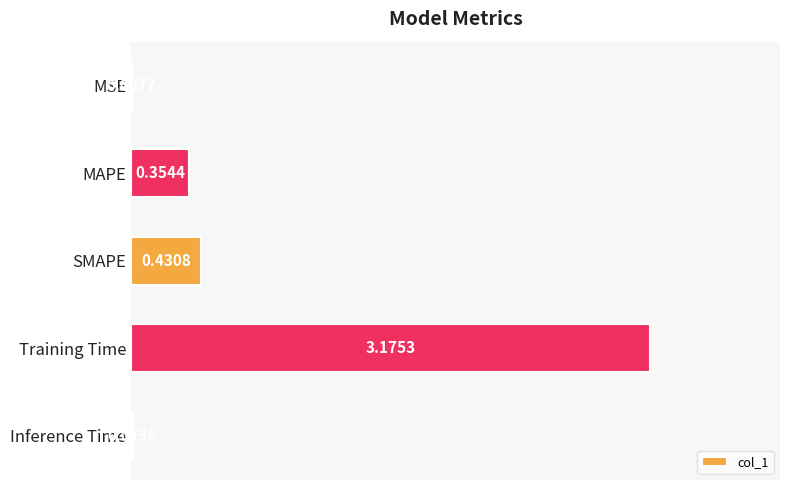

What is the average value?

0.8